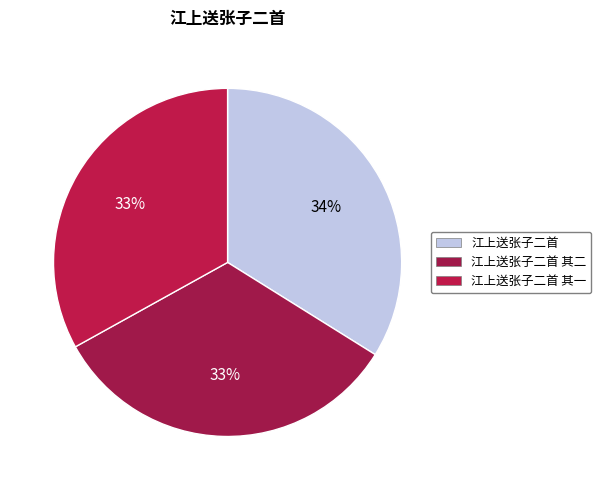

What percentage is the 江上送张子二首 其一 slice, to the nearest percent?

33%